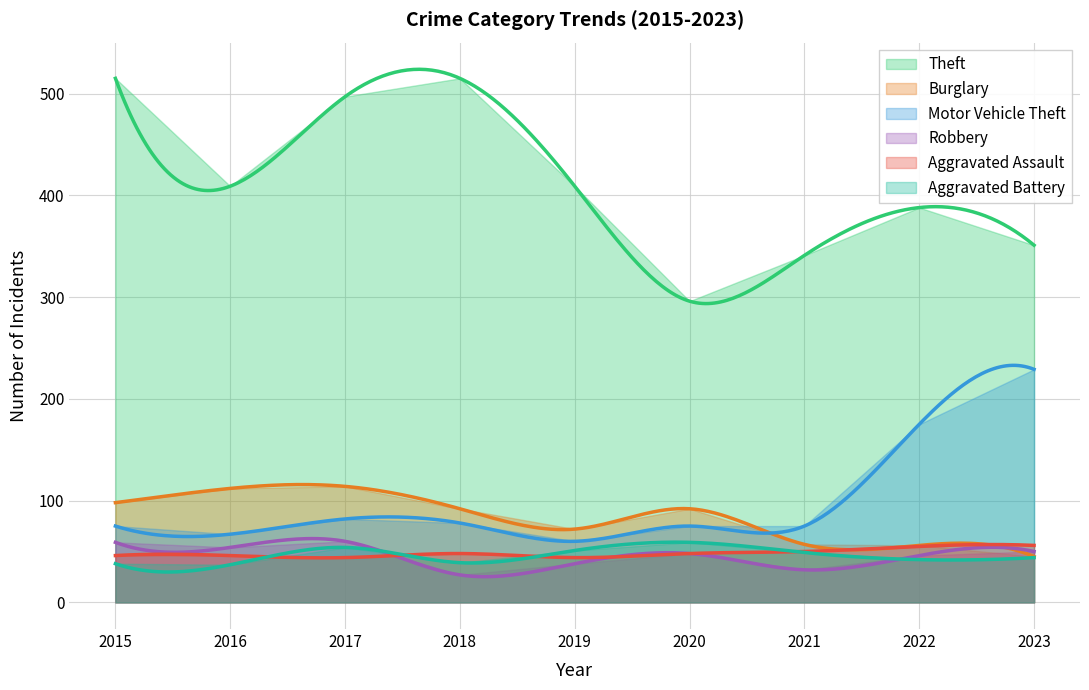

Rank the categories by Motor Vehicle Theft value from highest to lowest.

2023, 2022, 2017, 2018, 2015, 2020, 2021, 2016, 2019